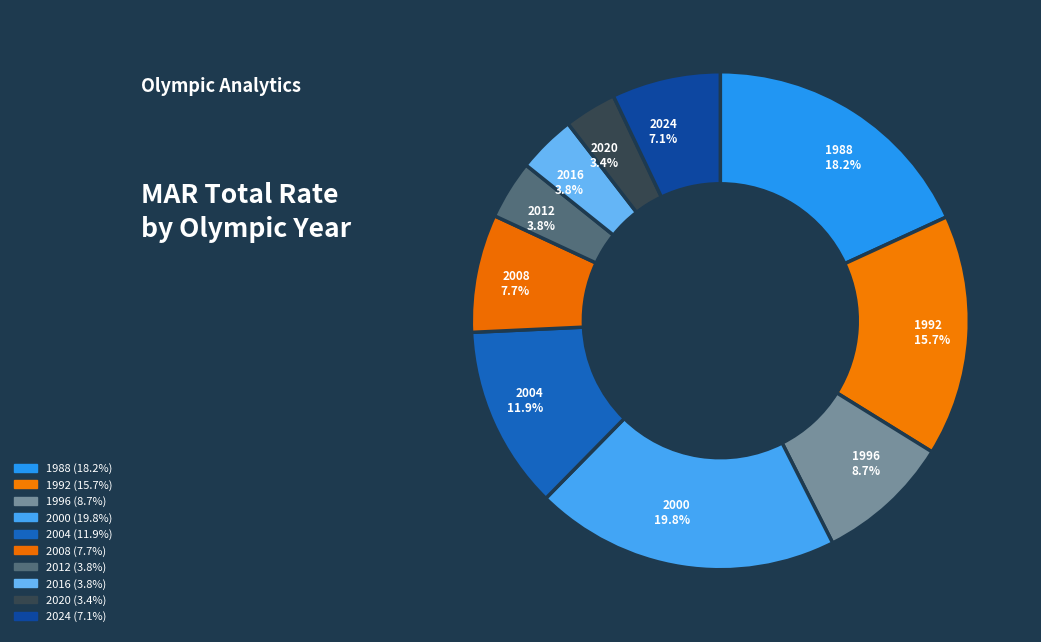

How many segments does this pie chart have?

10